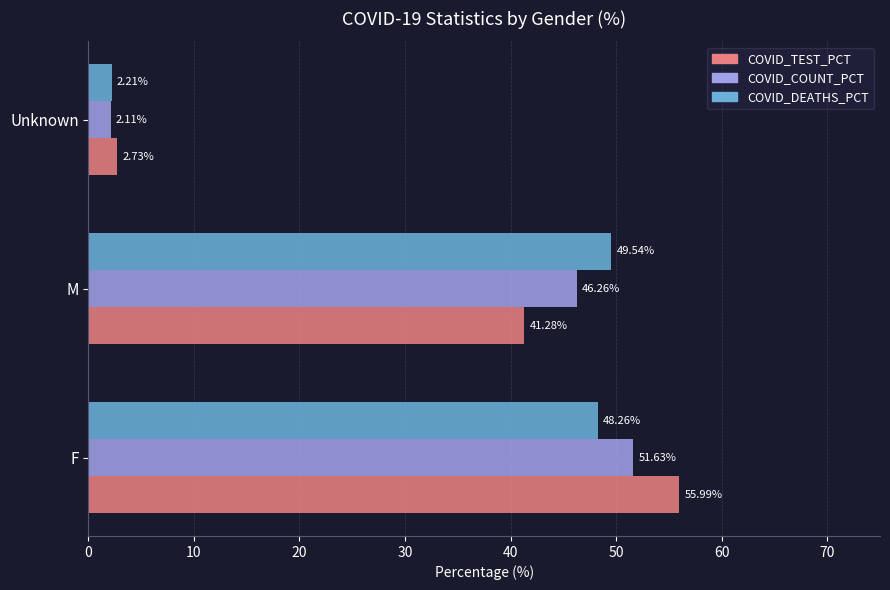

At how many categories does at least one series exceed 37?

2